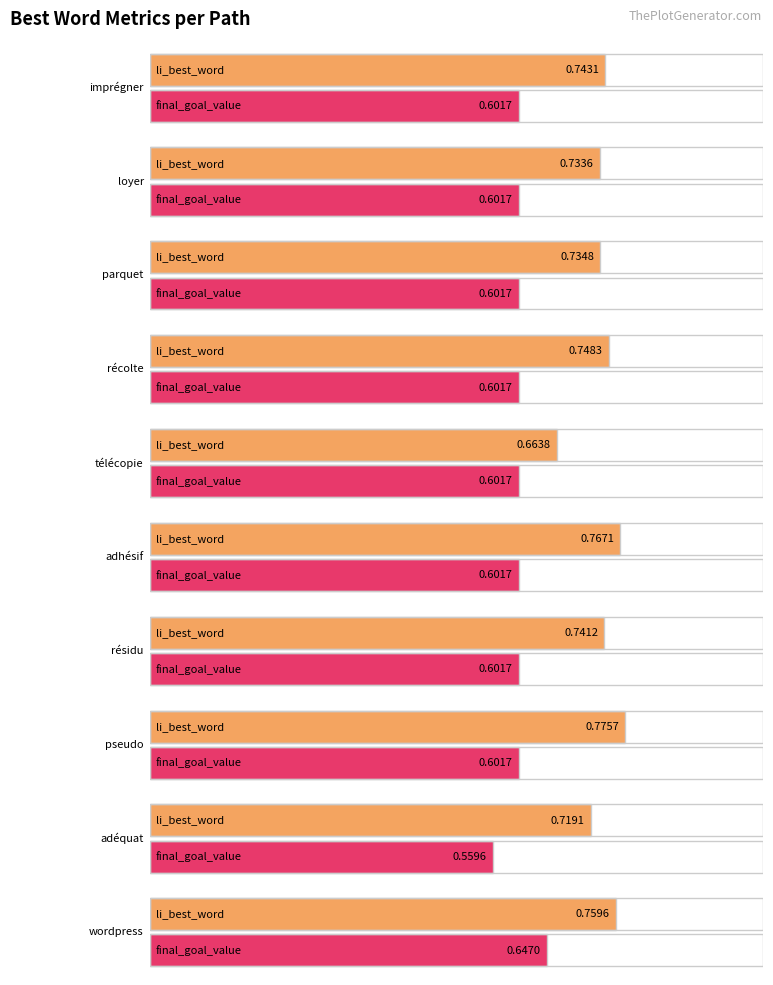

What position from the left is wordpress?

10